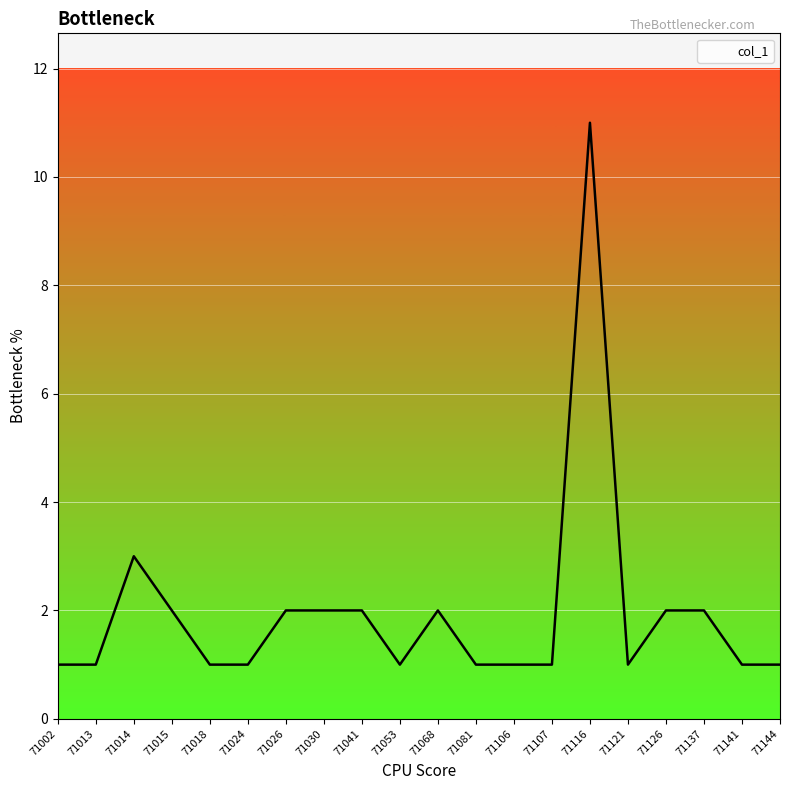

How many lines are shown in the chart?

1